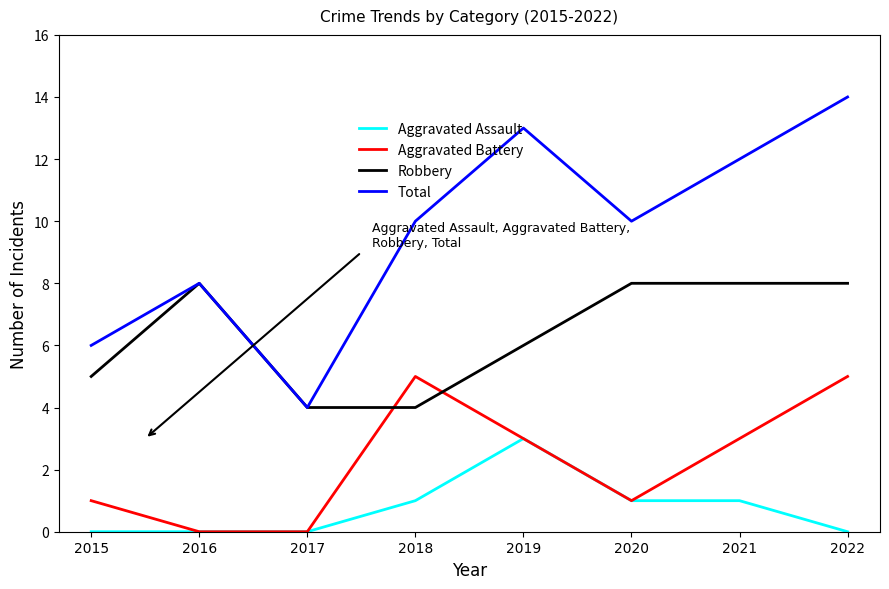

The Robbery series shows 14 at 2022. True or false?

False